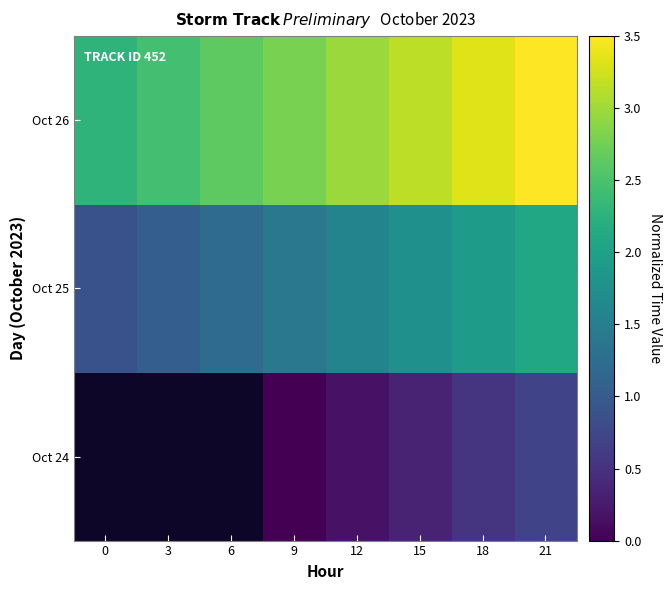

Which series has the largest range (max minus min)?

Oct 25